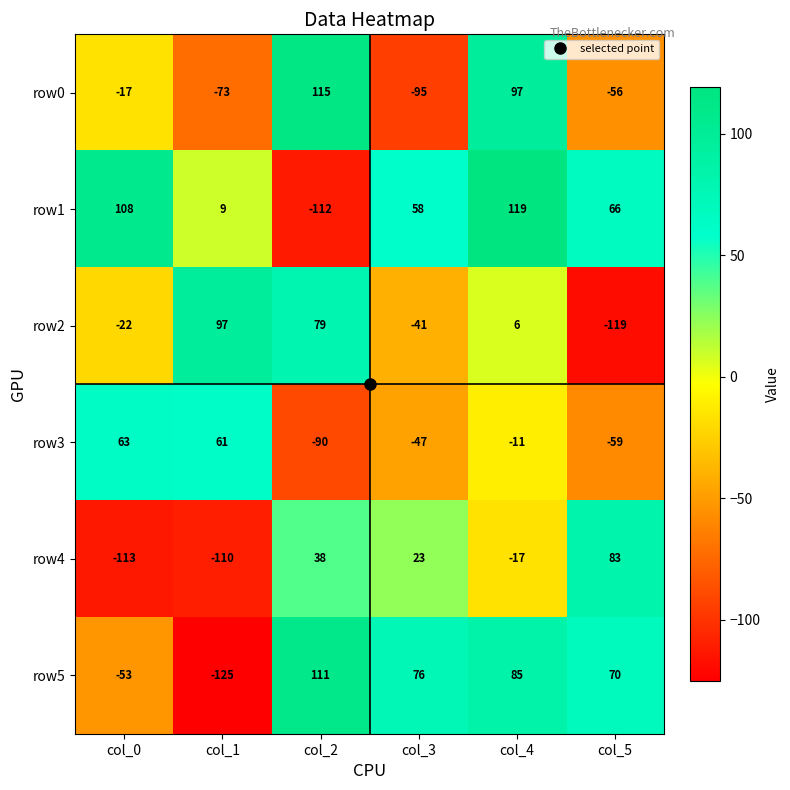

The value of row1 at col_5 is 26. True or false?

False